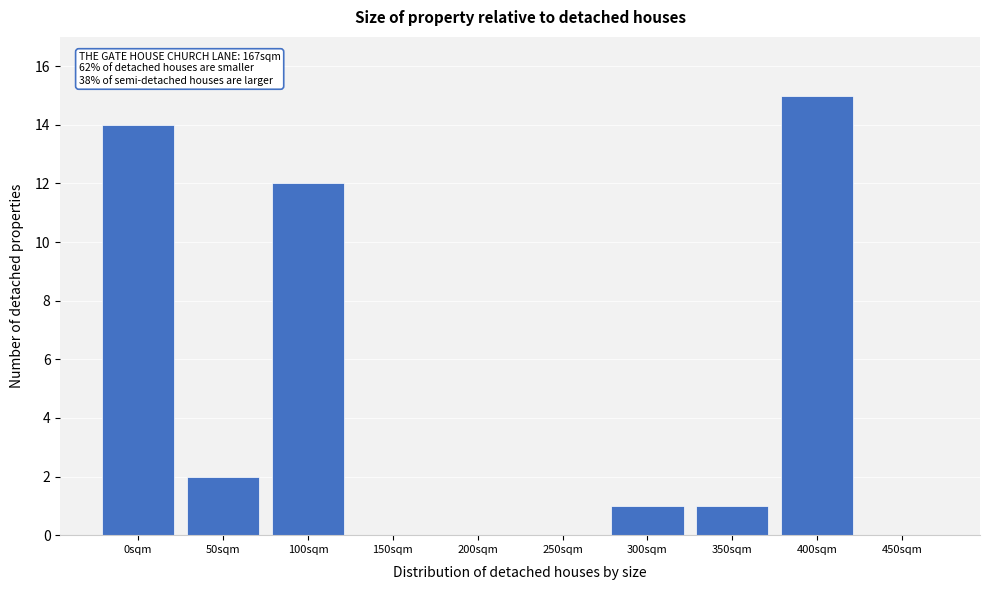

Reading right to left, list all the values displayed in this chart.

450sqm=0	400sqm=15	350sqm=1	300sqm=1	250sqm=0	200sqm=0	150sqm=0	100sqm=12	50sqm=2	0sqm=14